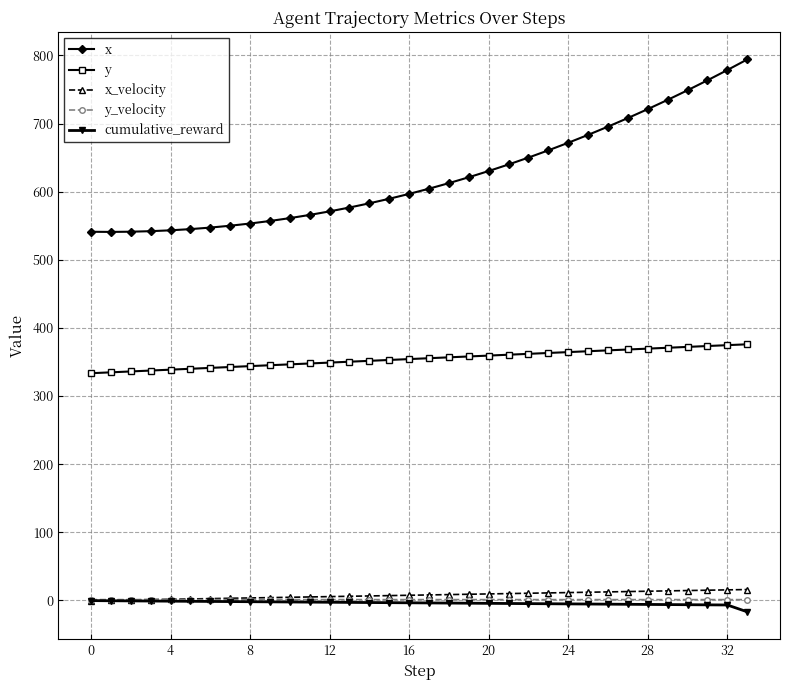

How many series are shown in this chart?

5